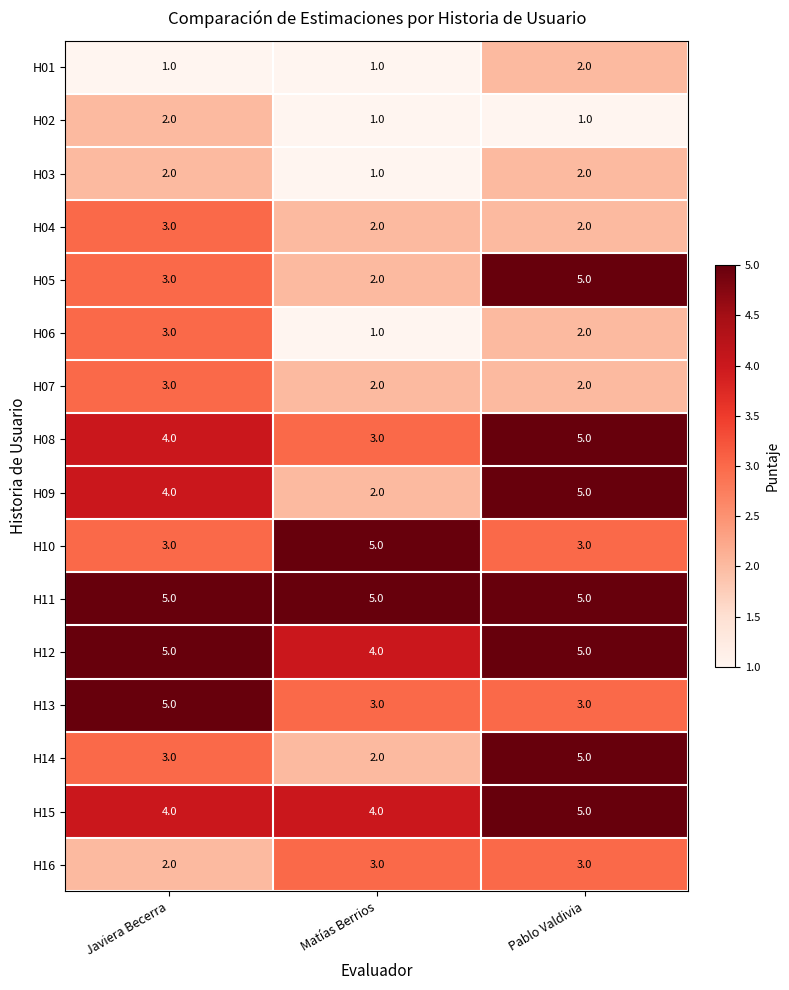

How many distinct data groups are displayed?

16